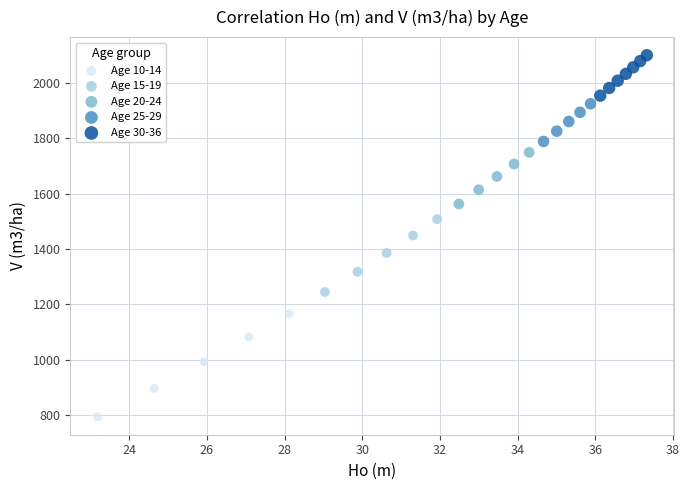

Which series reaches the minimum Y coordinate?

Age 10-14